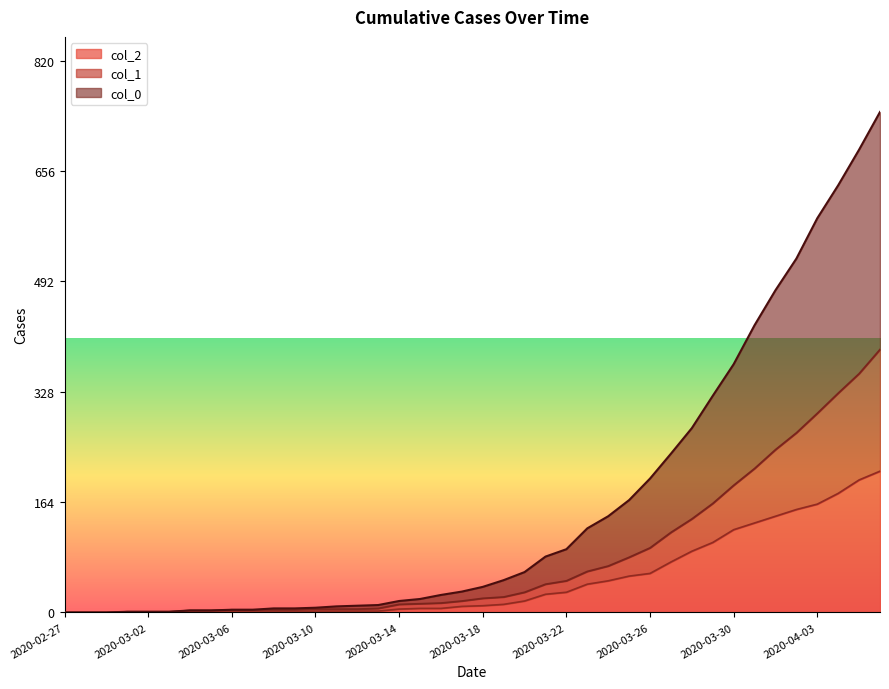

True or false: col_2 and col_1 intersect in this chart.

False